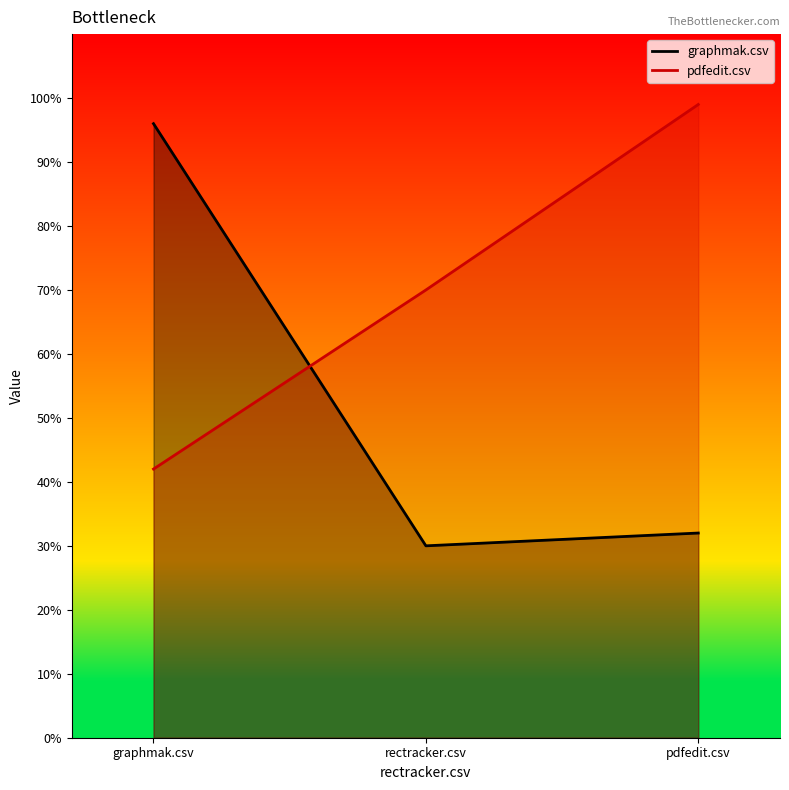

At which category is the sum across all series the highest?

graphmak.csv